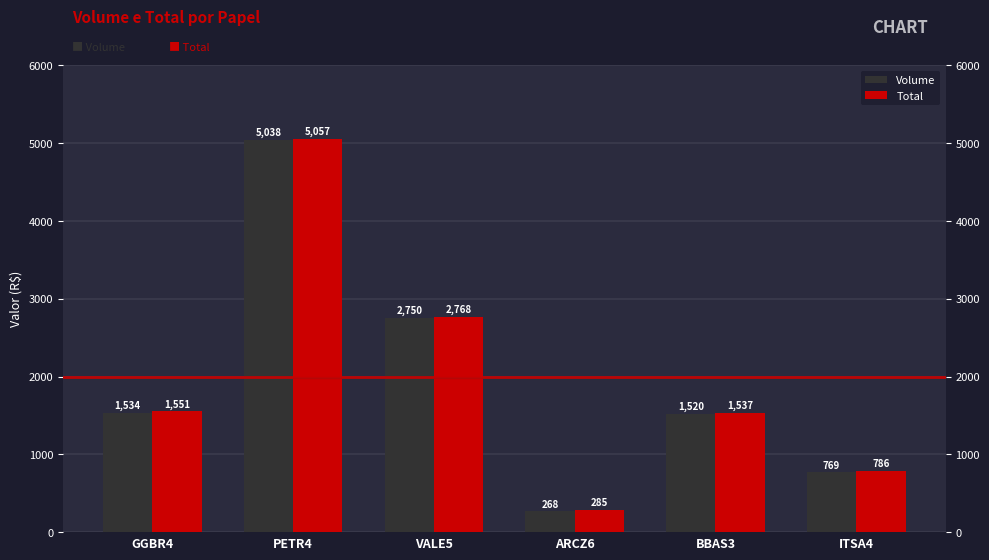

Count the Volume values in the range 769 to 2750.

4